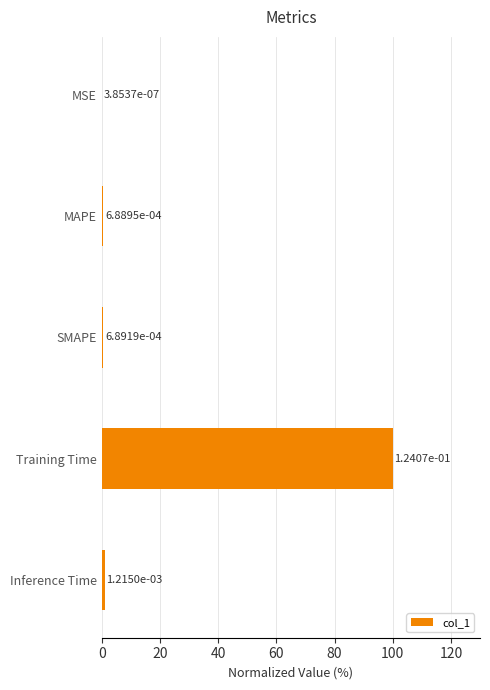

What value does the data have at Training Time?

100.0